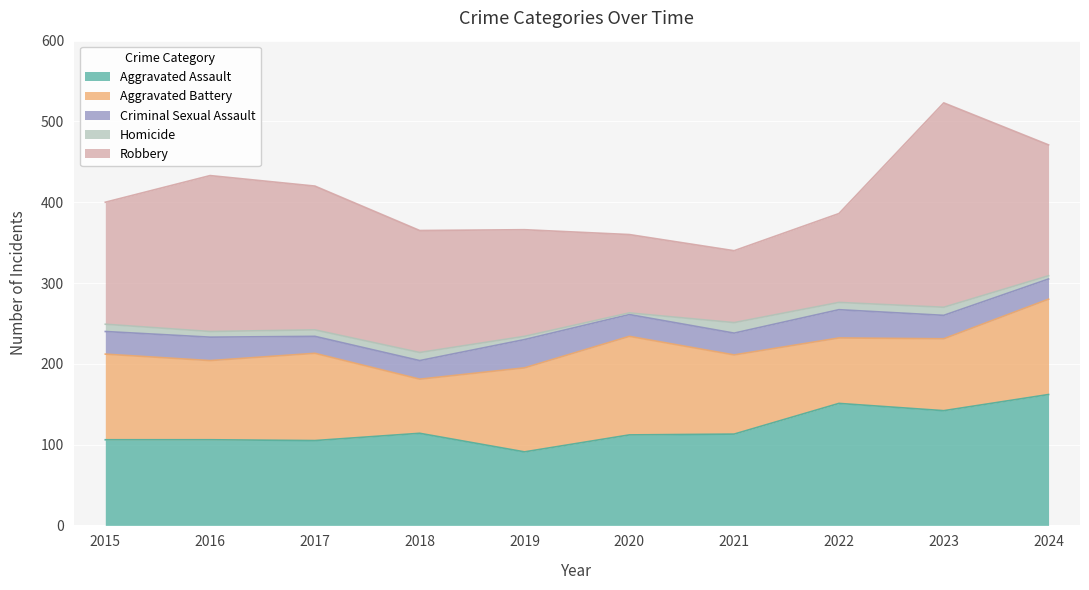

How many interior local peaks does the Robbery series have?

2